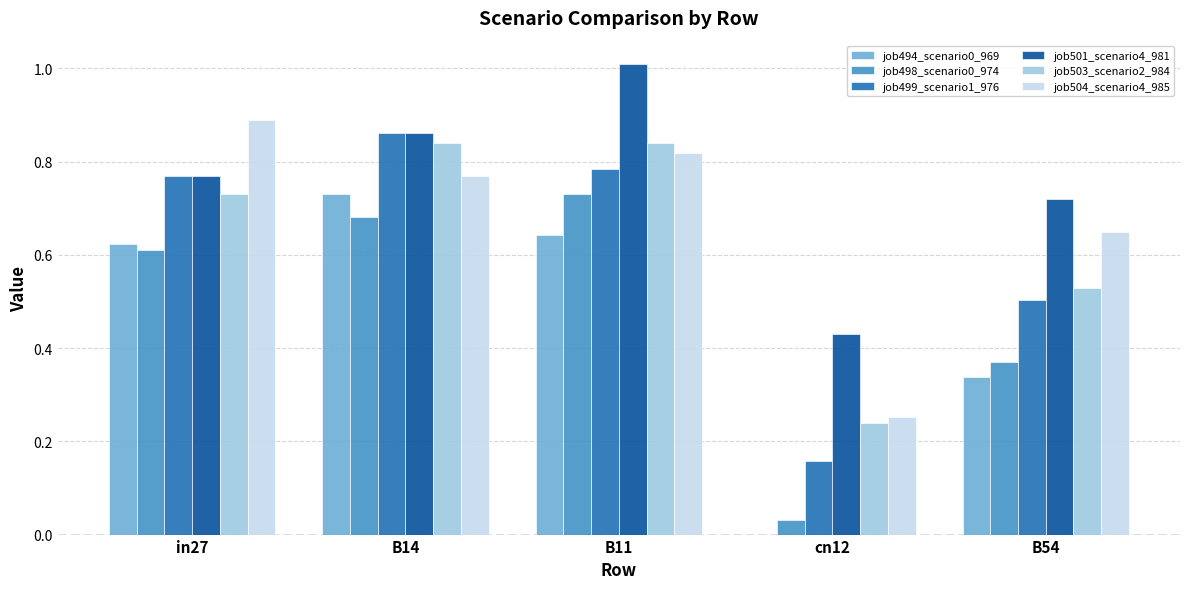

At which label is job499_scenario1_976 closest to 0?

cn12